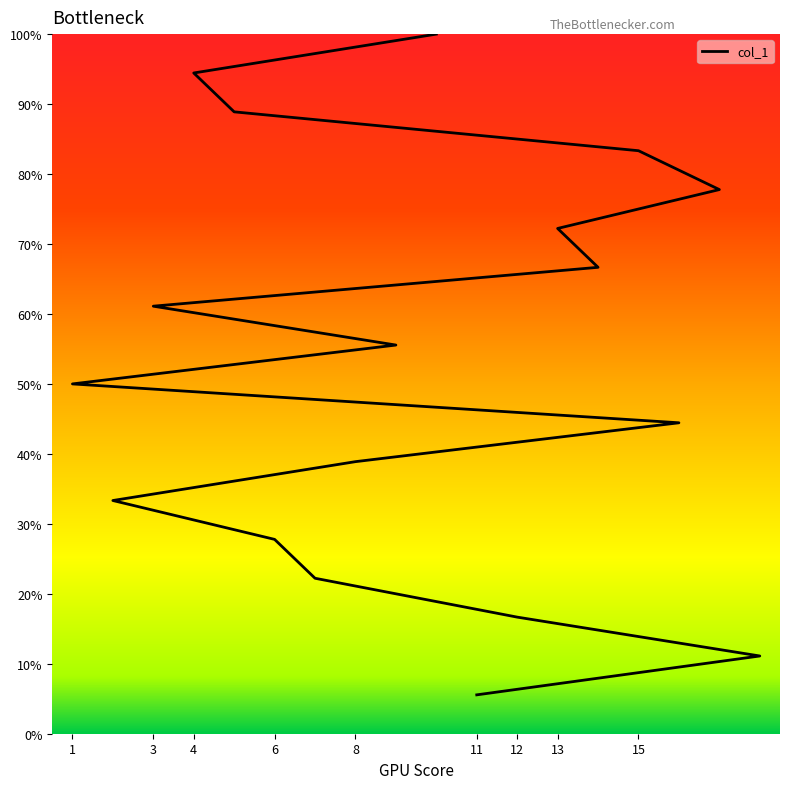

What is the label of the 2nd point from the right?

4